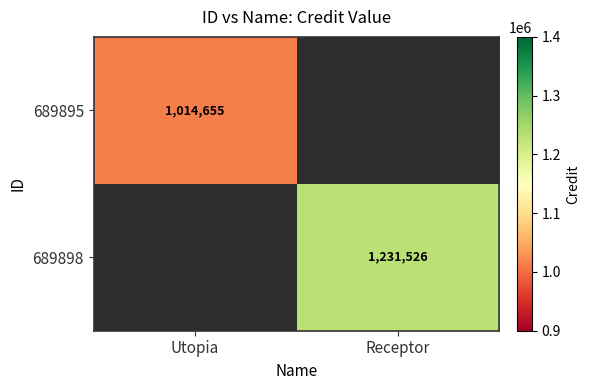

The 689898 series shows 778487 at Receptor. True or false?

False